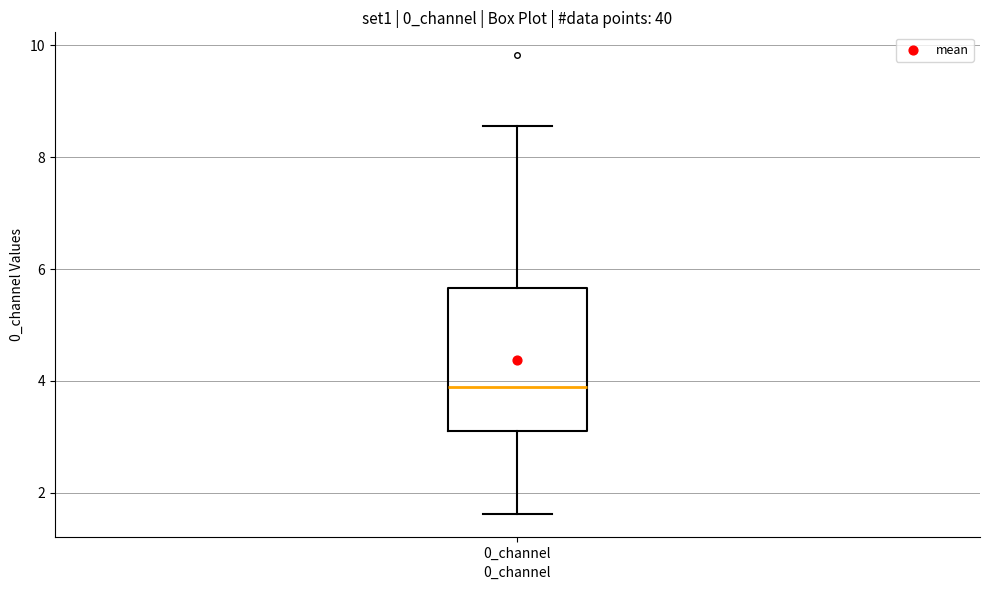

Where is the upper edge of the box for 0_channel on the y-axis? The values are not printed on the chart, so give them approximately, as read against the axis.

5.6